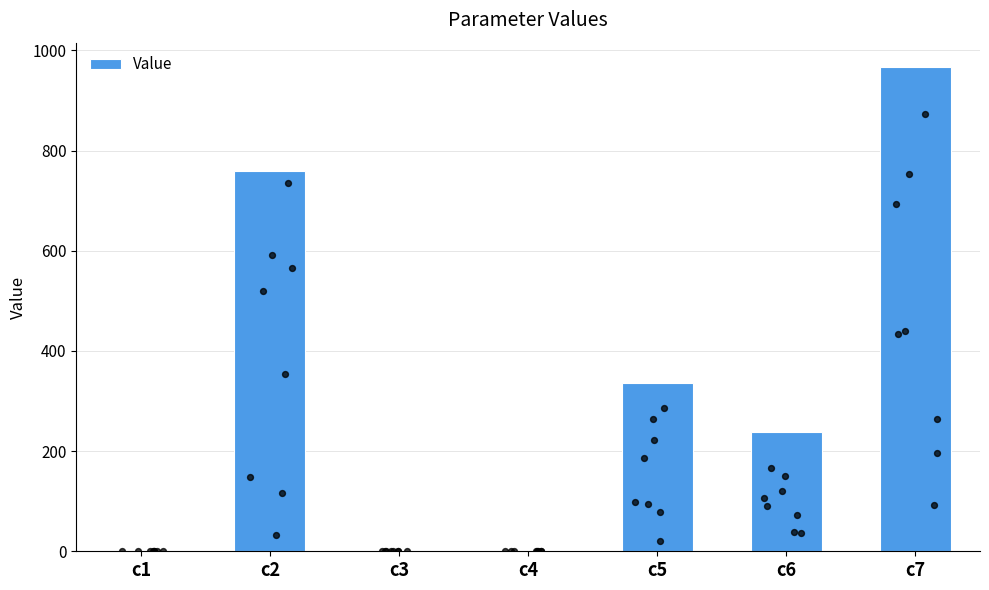

Between c3 and c1, which is larger?

c1